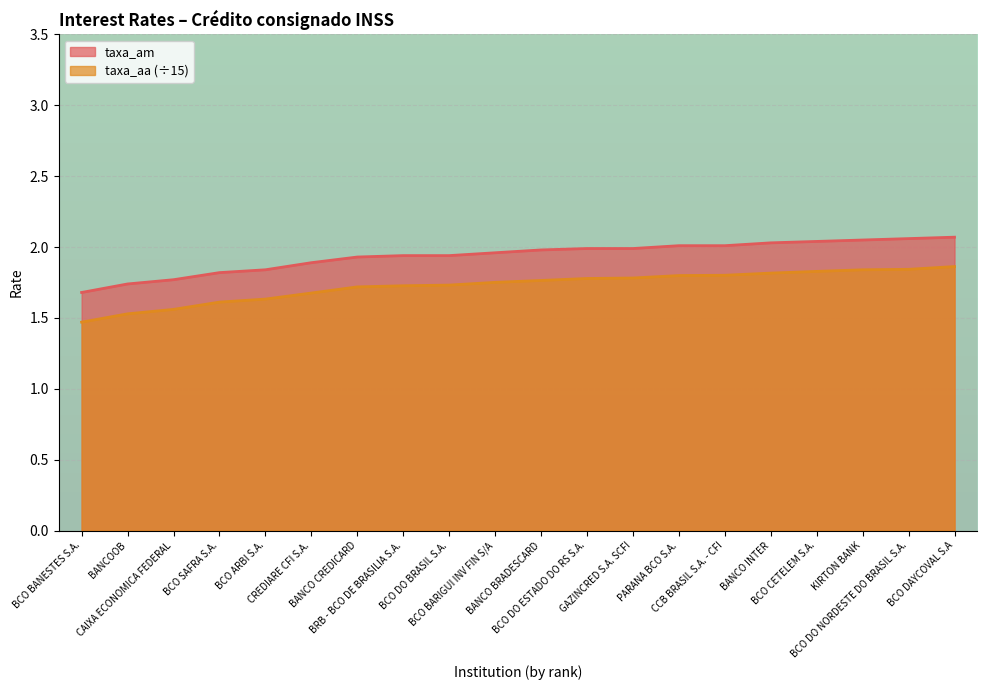

What is the label of the 10th point from the right?

BANCO BRADESCARD